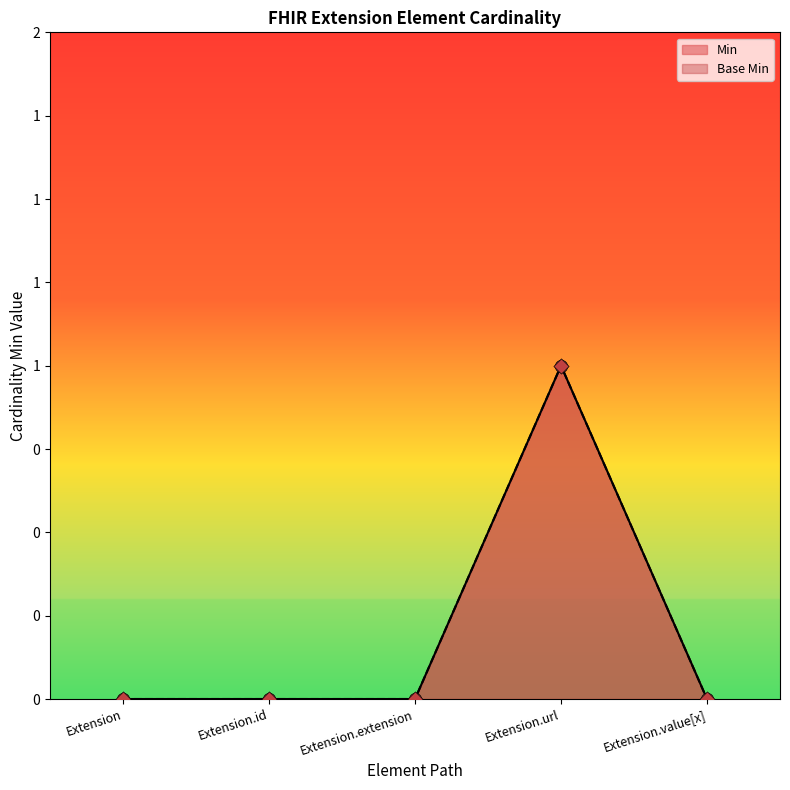

Which series contains the lowest Y value?

Min